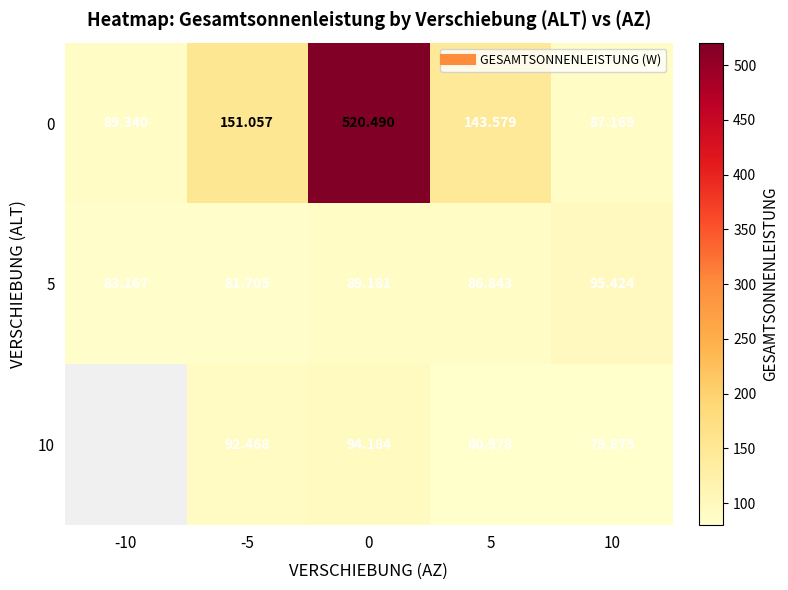

What is the average value of the 0 series?

198.3